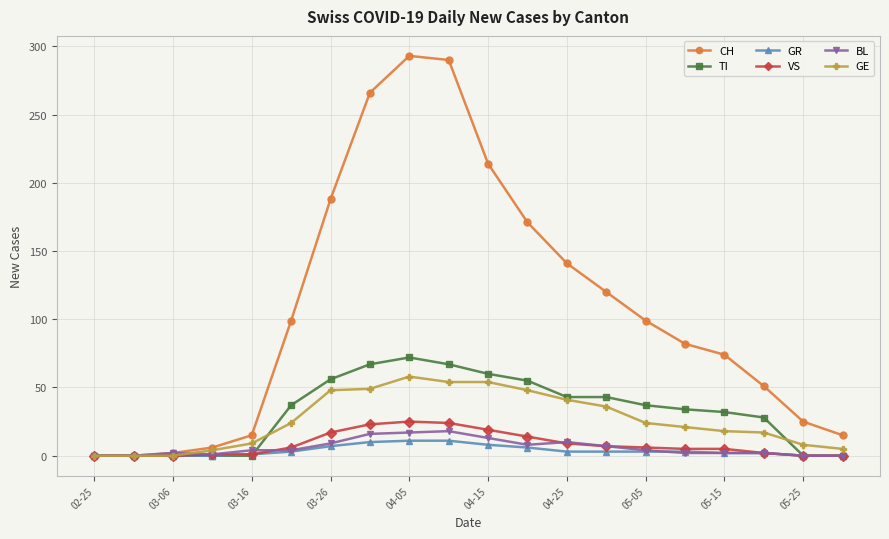

Which series has the largest total across all categories?

CH